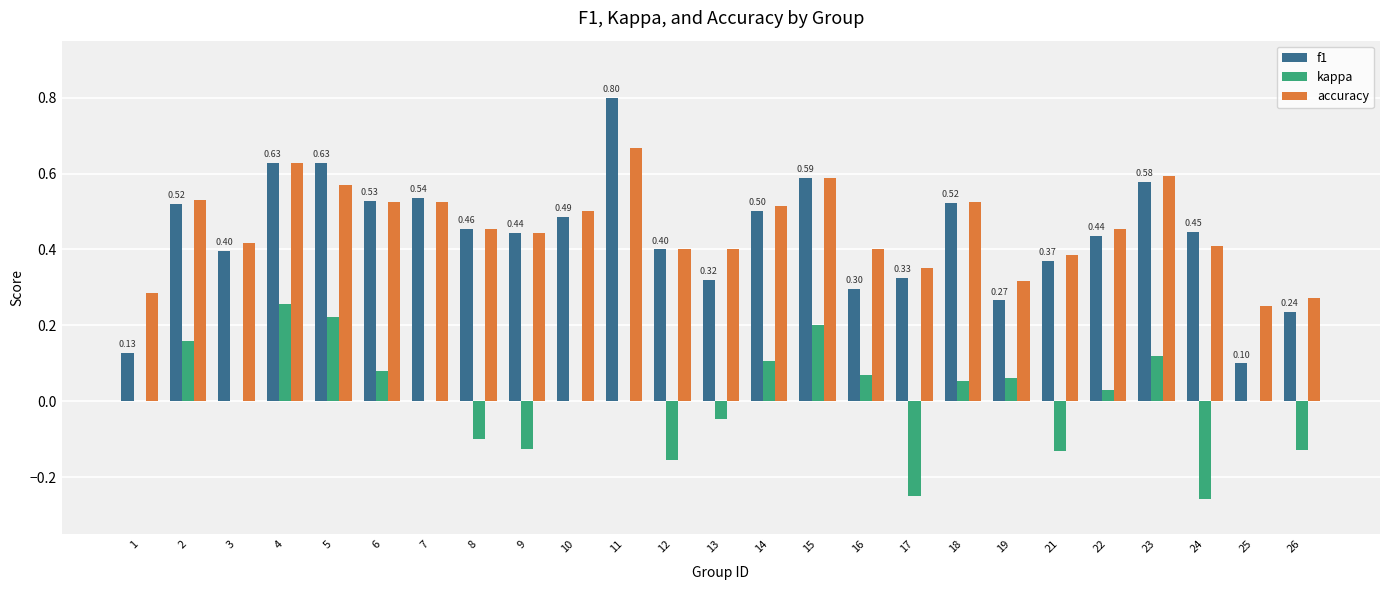

Between 11 and 24, which series saw the biggest shift?

f1